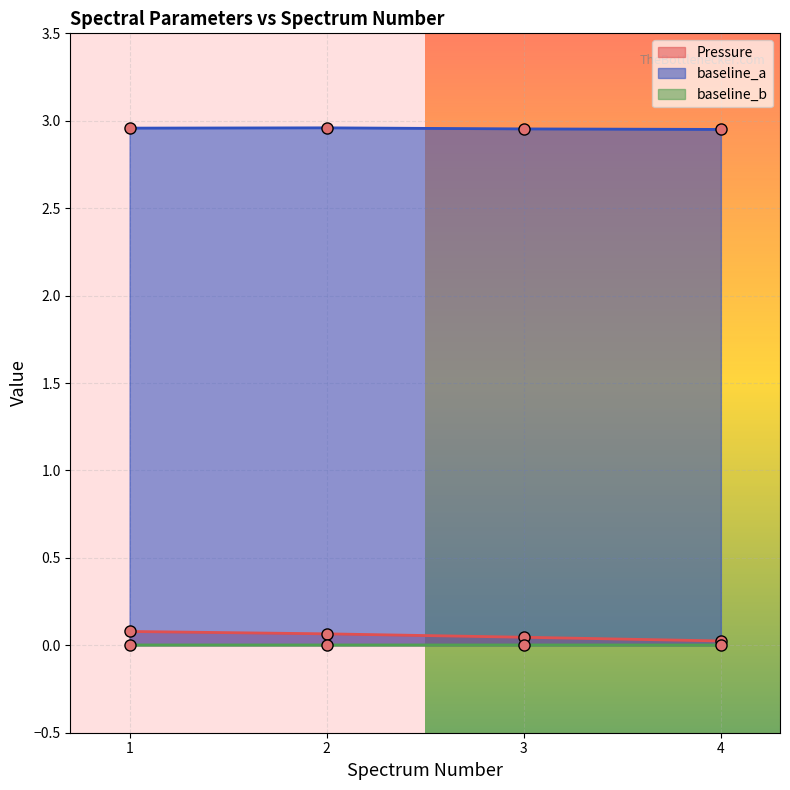

Is it true that Pressure equals 0.1 at 1?

False